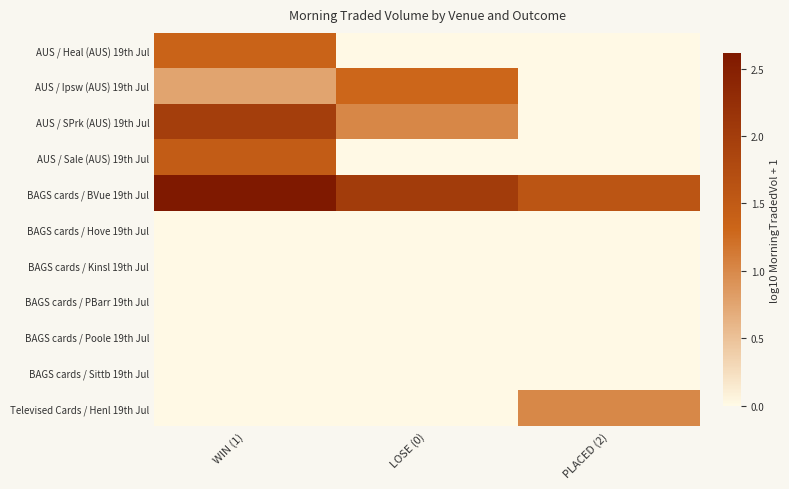

What is the maximum value shown in the chart?

2.6